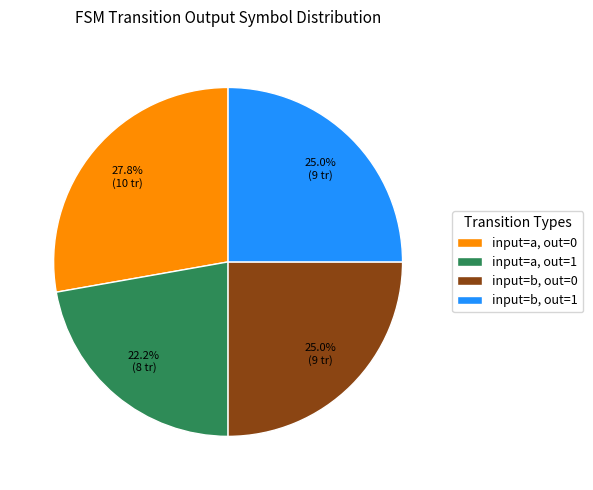

Which has a higher value, input=a, out=1 or input=b, out=0?

input=b, out=0